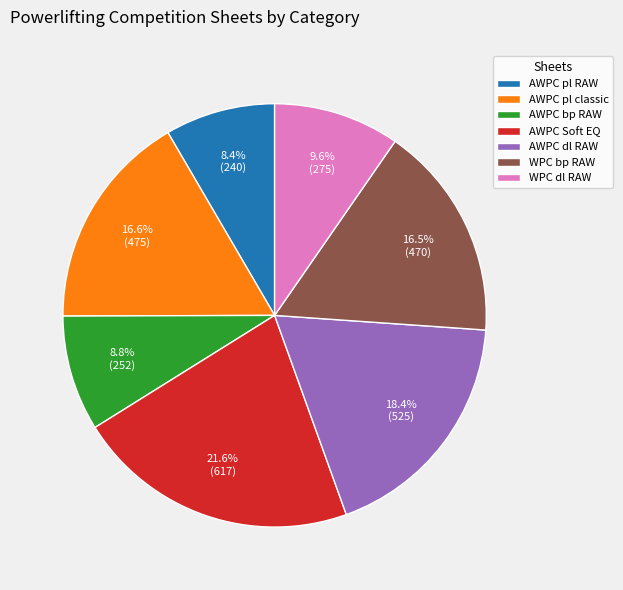

How many slices are in this pie chart?

7